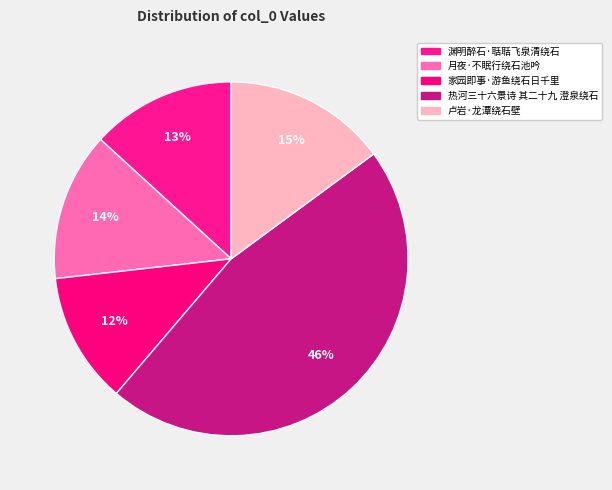

The 家园即事·游鱼绕石日千里 slice represents 12% of the pie. True or false?

True